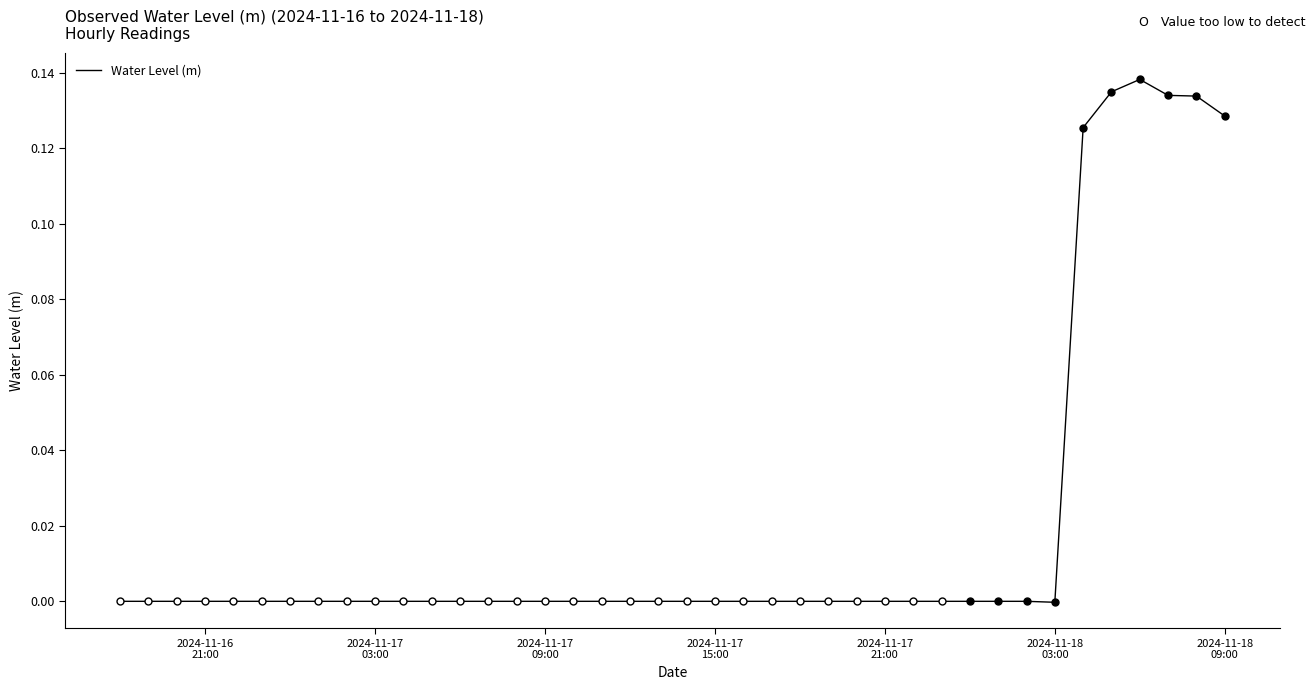

How many lines are shown in the chart?

1